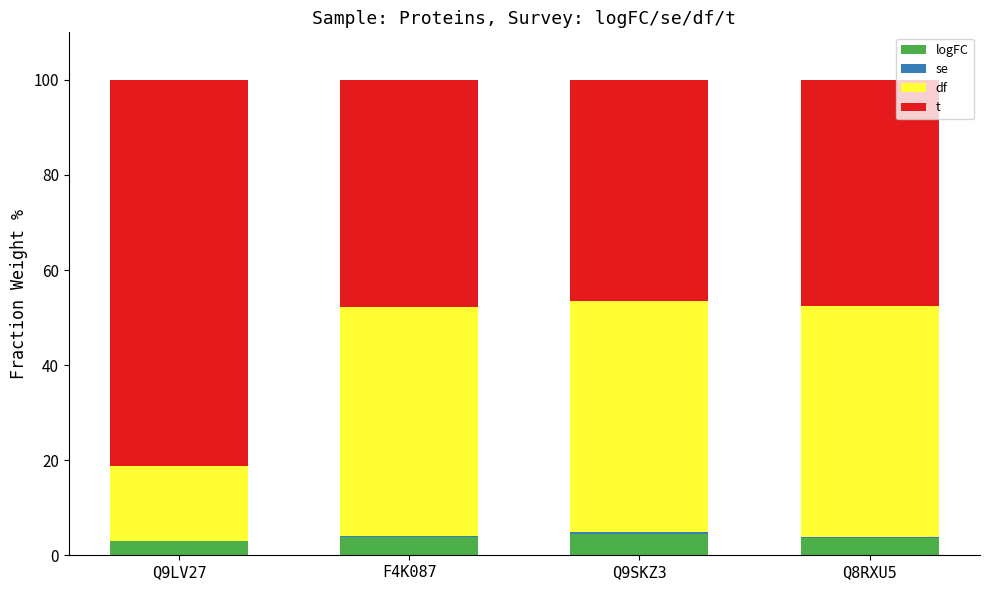

The value of logFC at Q8RXU5 is 5.9. True or false?

False